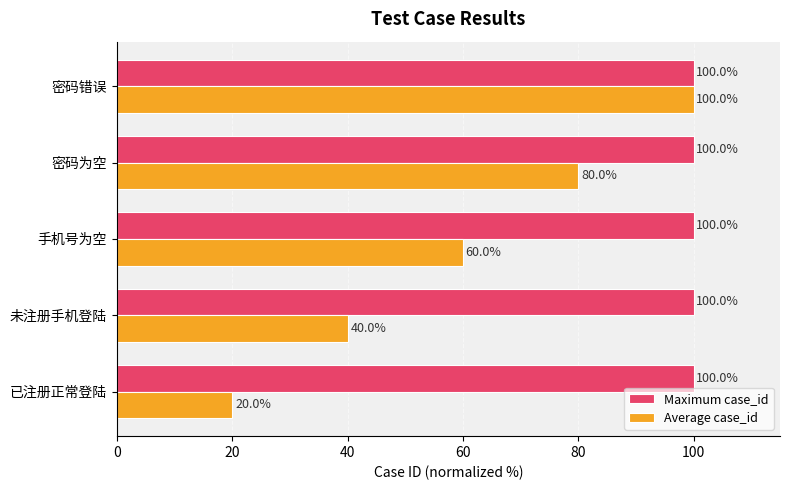

What is the spread (max minus min) of values at 已注册正常登陆?

80